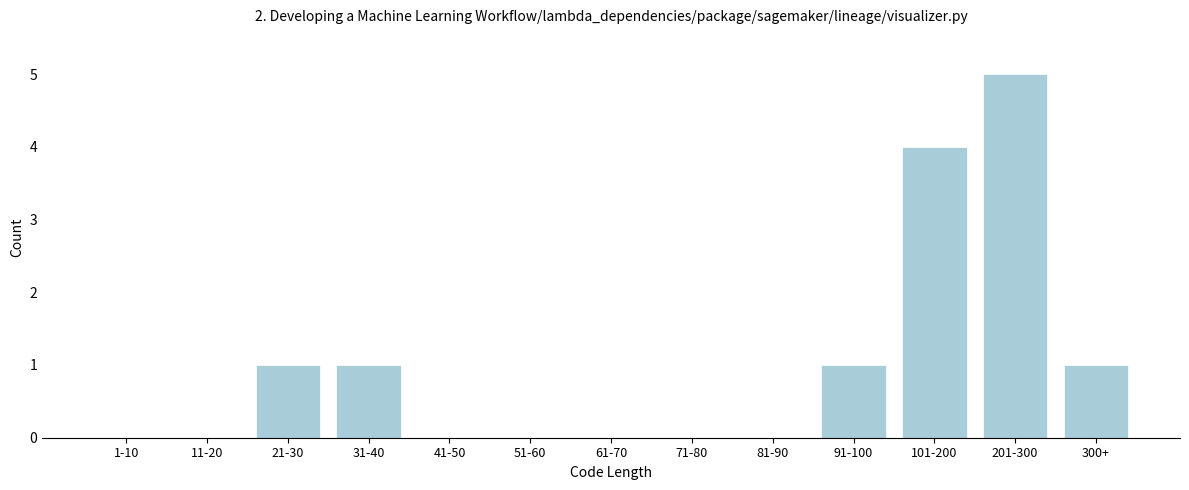

Reading left to right, extract all data points from this chart.

1-10=0	11-20=0	21-30=1	31-40=1	41-50=0	51-60=0	61-70=0	71-80=0	81-90=0	91-100=1	101-200=4	201-300=5	300+=1